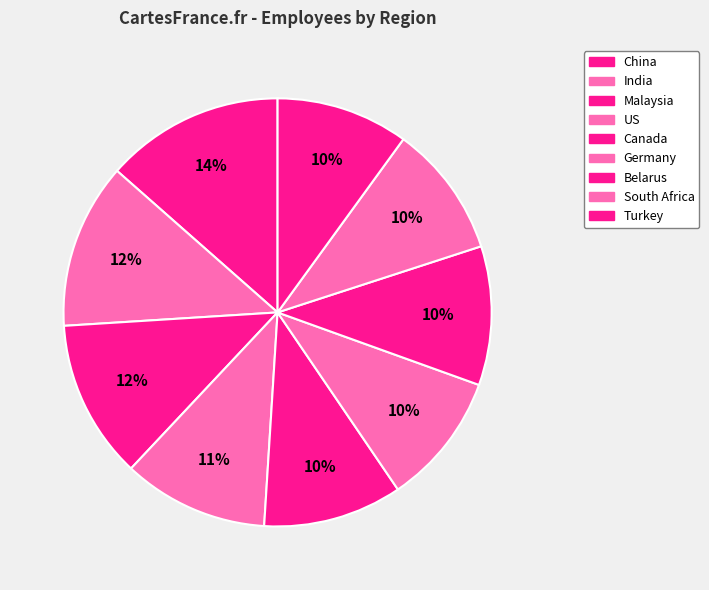

How many slices are in this pie chart?

9